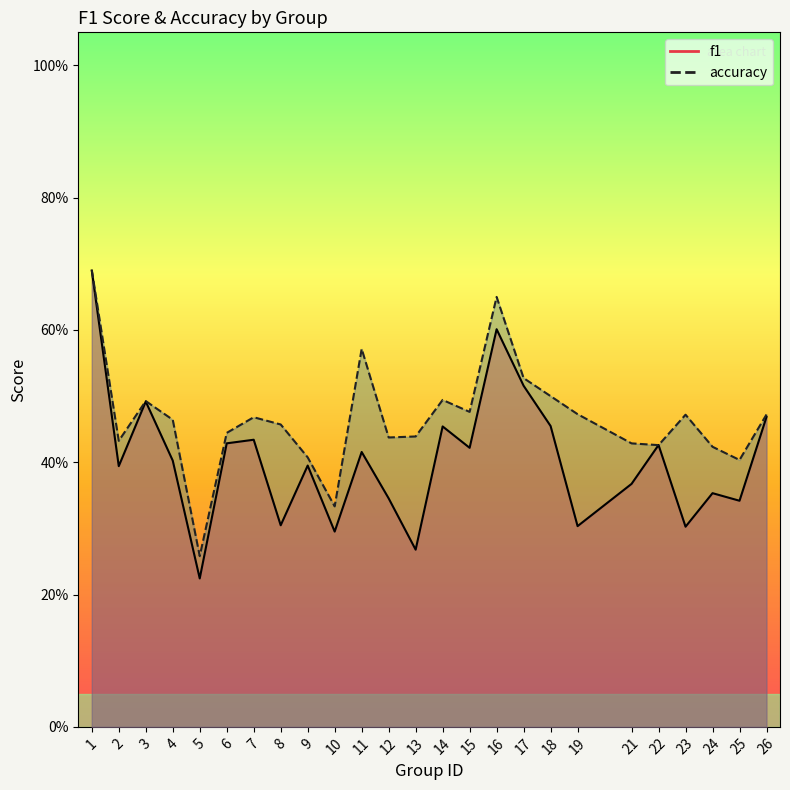

Where is the first local minimum for accuracy?

2